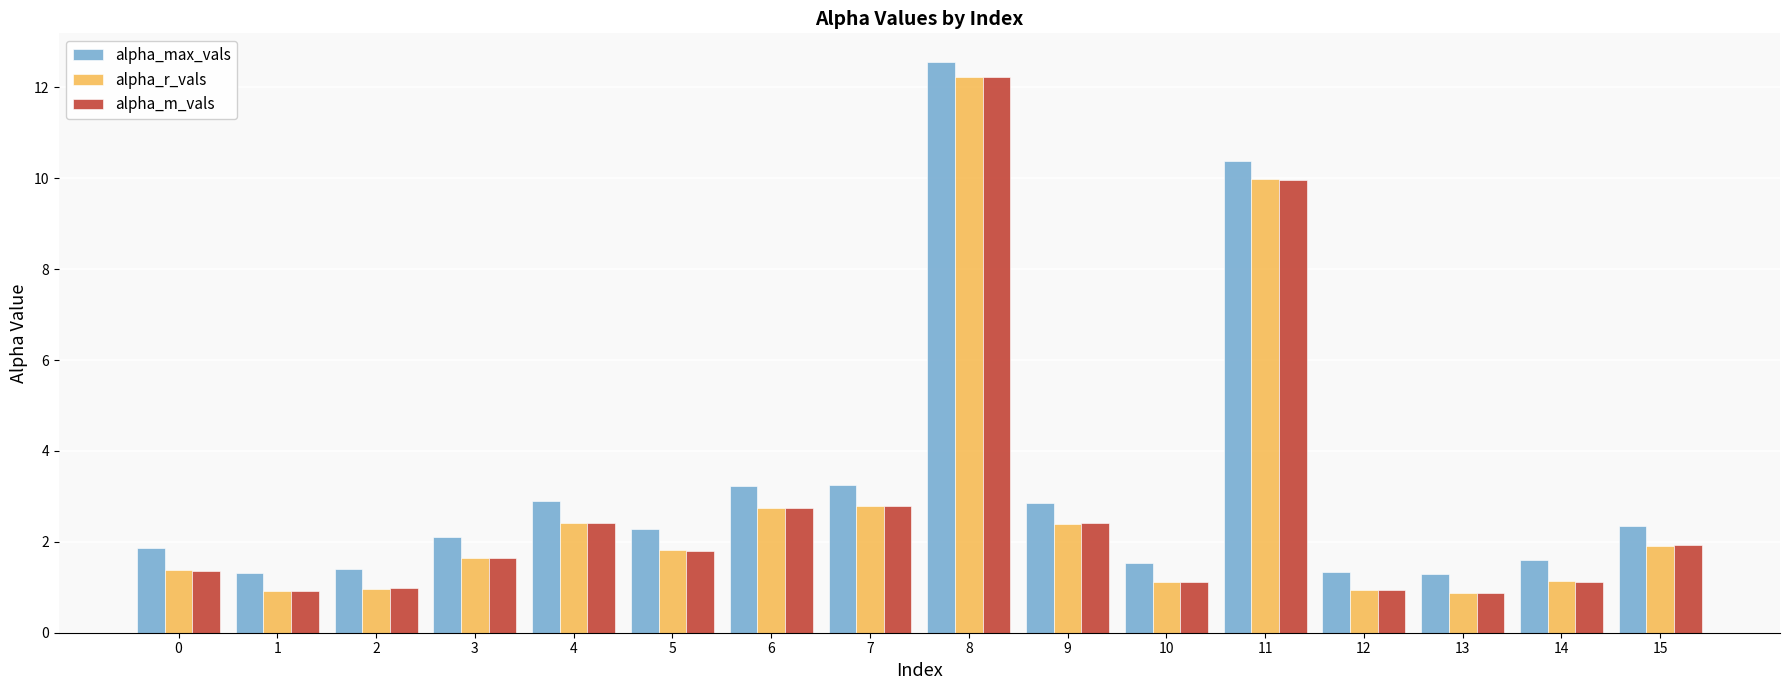

Which category has the highest value across all series?

8